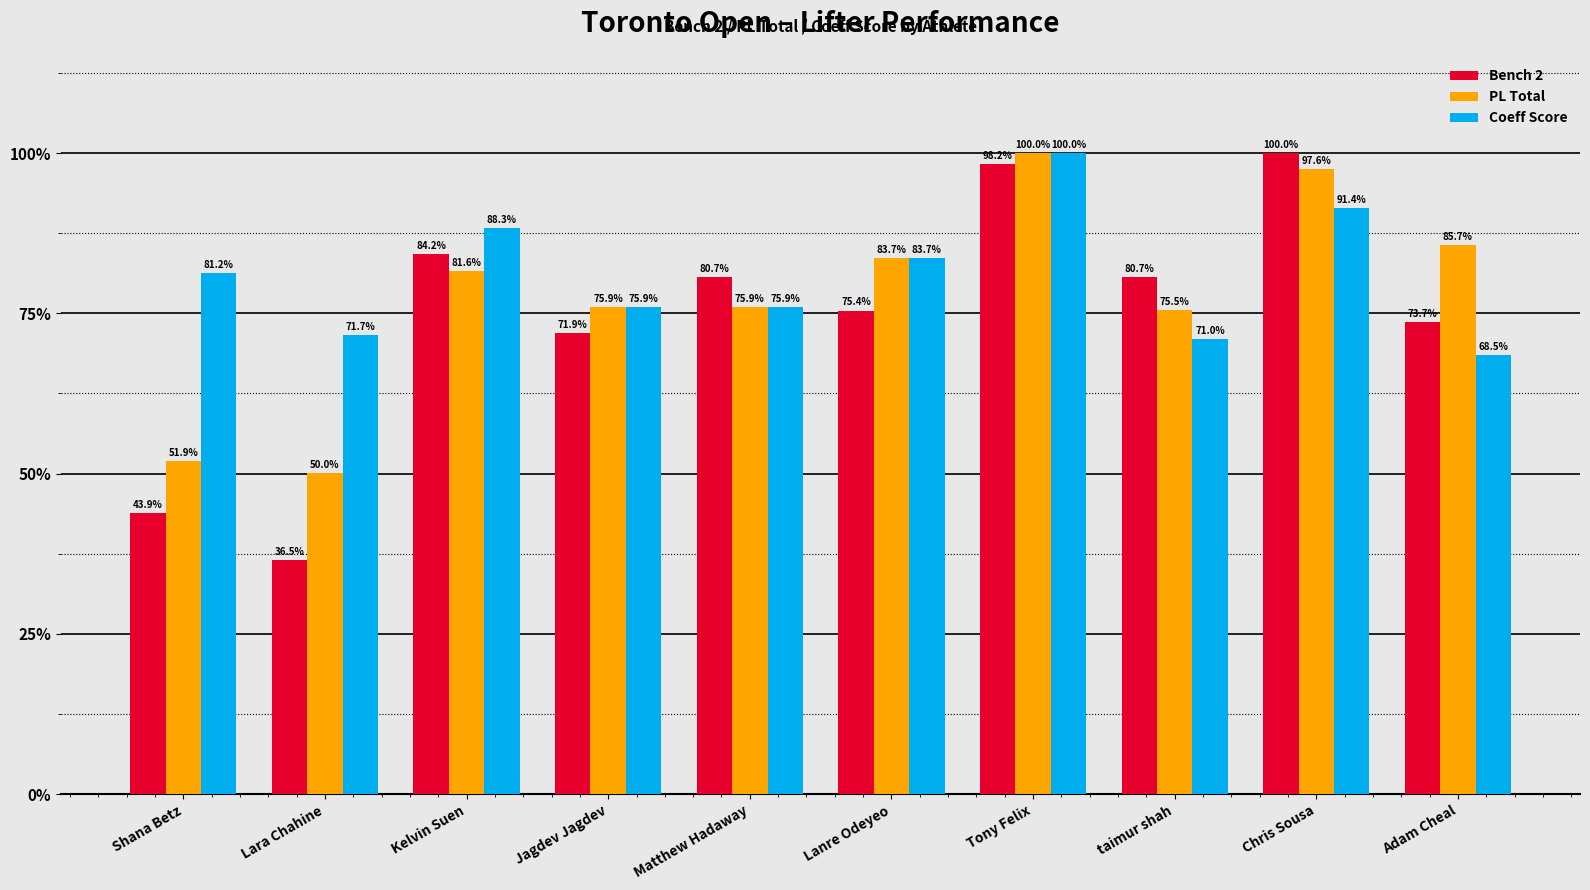

At which label does Bench 2 reach its minimum?

Lara Chahine